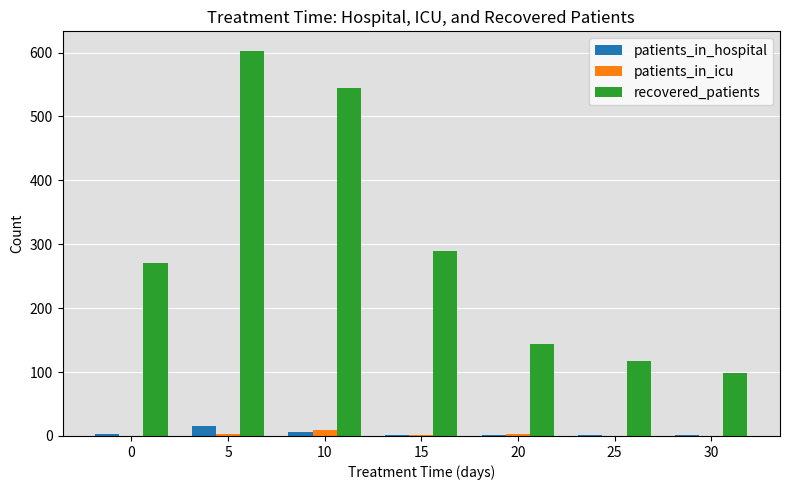

At which category is the sum across all series the highest?

5